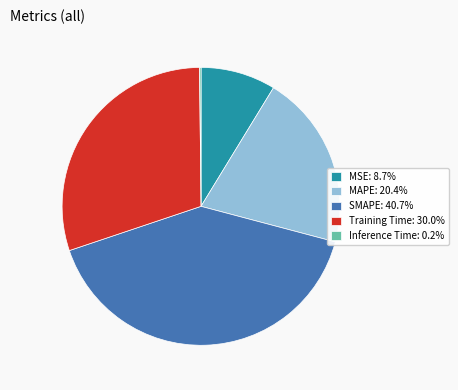

Do SMAPE and MAPE together represent more than half of the pie?

Yes